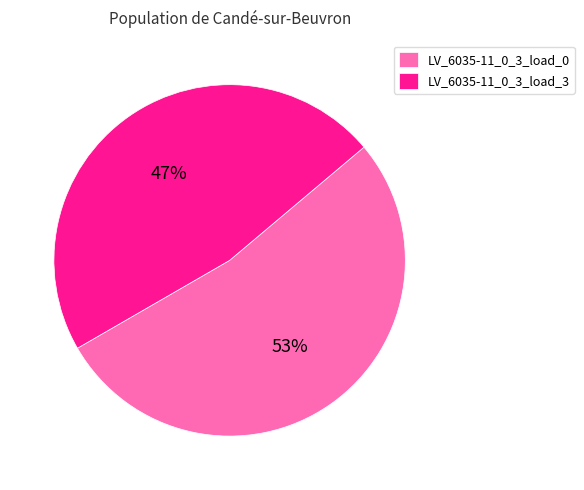

Between LV_6035-11_0_3_load_3 and LV_6035-11_0_3_load_0, which is larger?

LV_6035-11_0_3_load_0